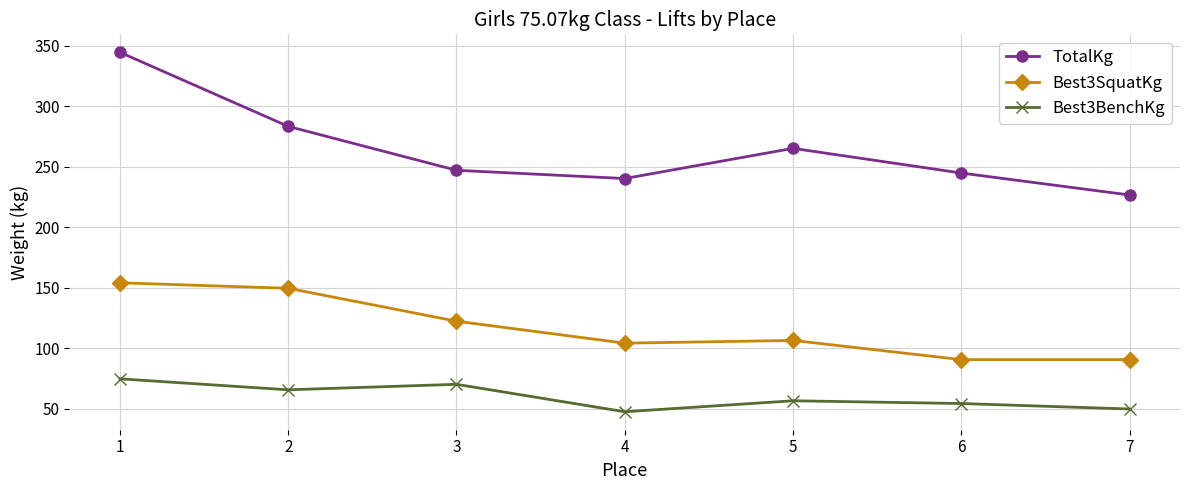

What is the spread (max minus min) of values at 4?

192.8